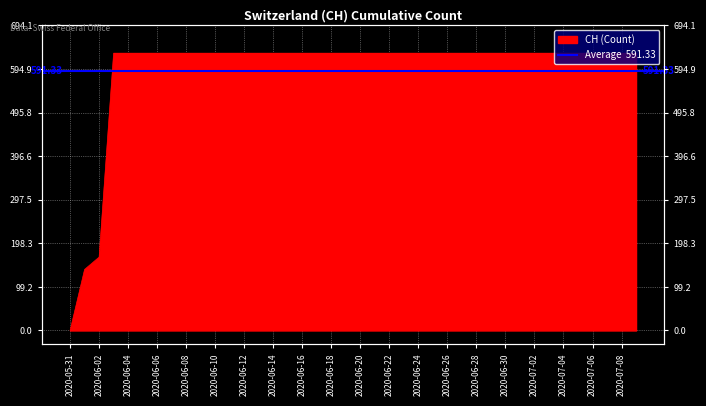

What is the approximate value at 2020-06-20?

631